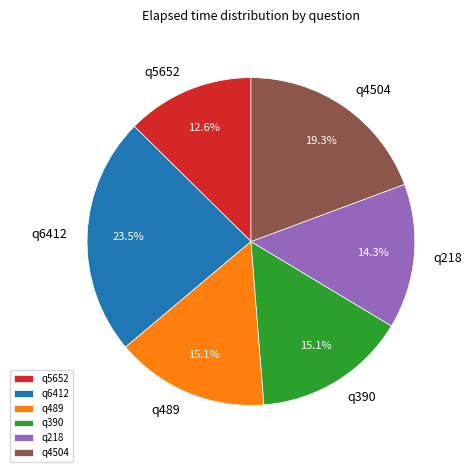

Between q390 and q218, which is larger?

q390